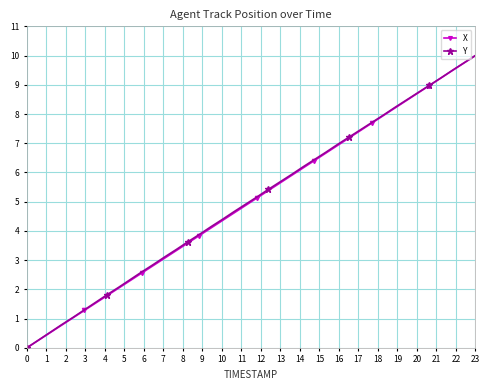

What is the value of the X point at the 16th from the left?

3.8